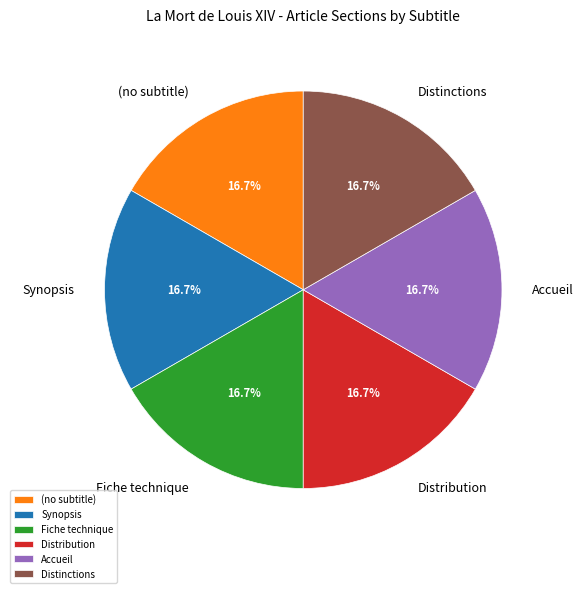

Combined, what portion of the pie is Fiche technique and Distinctions?

33.3%